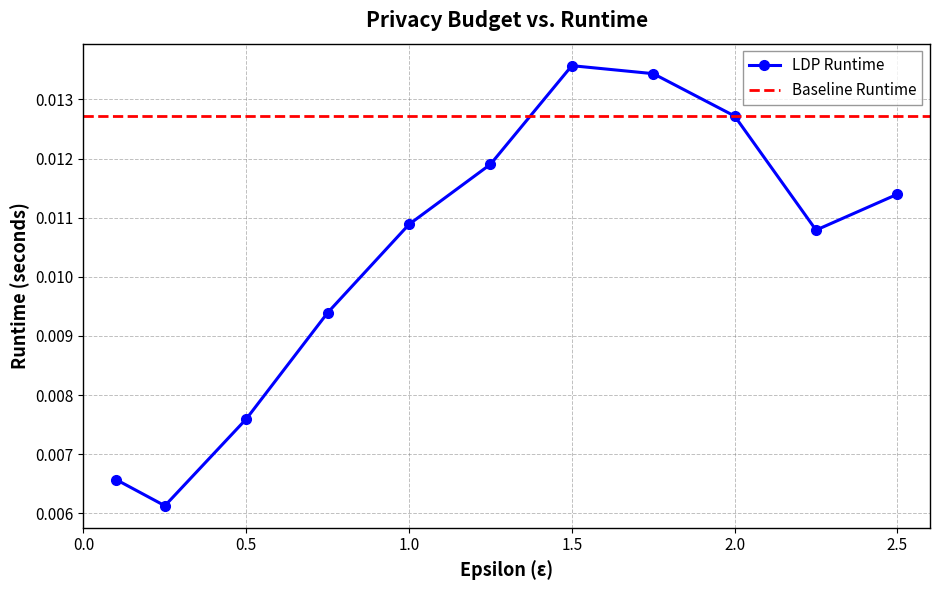

Count the values in the range 0 to 1.

11